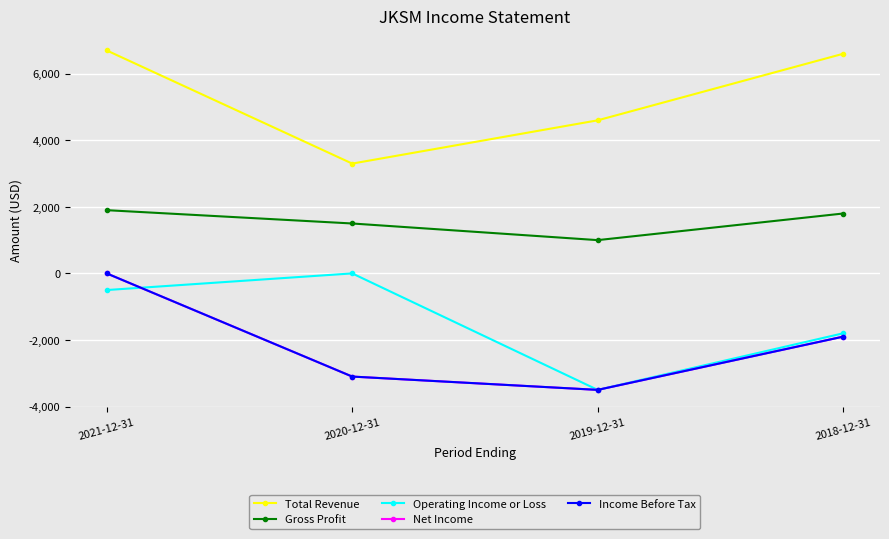

Which series has the largest total across all categories?

Total Revenue